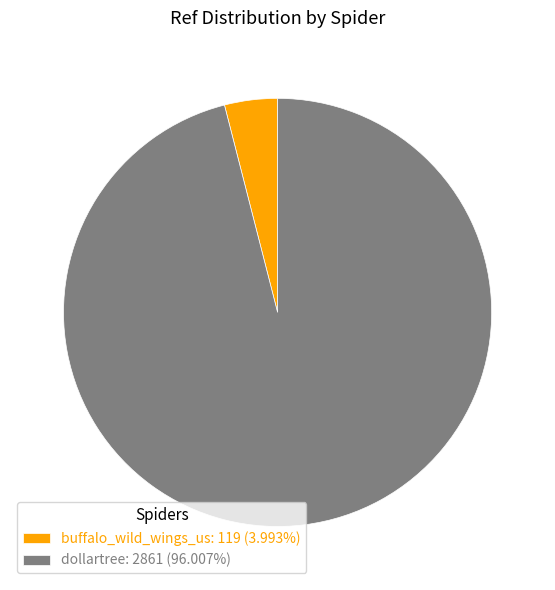

Is there a majority slice in this chart?

Yes